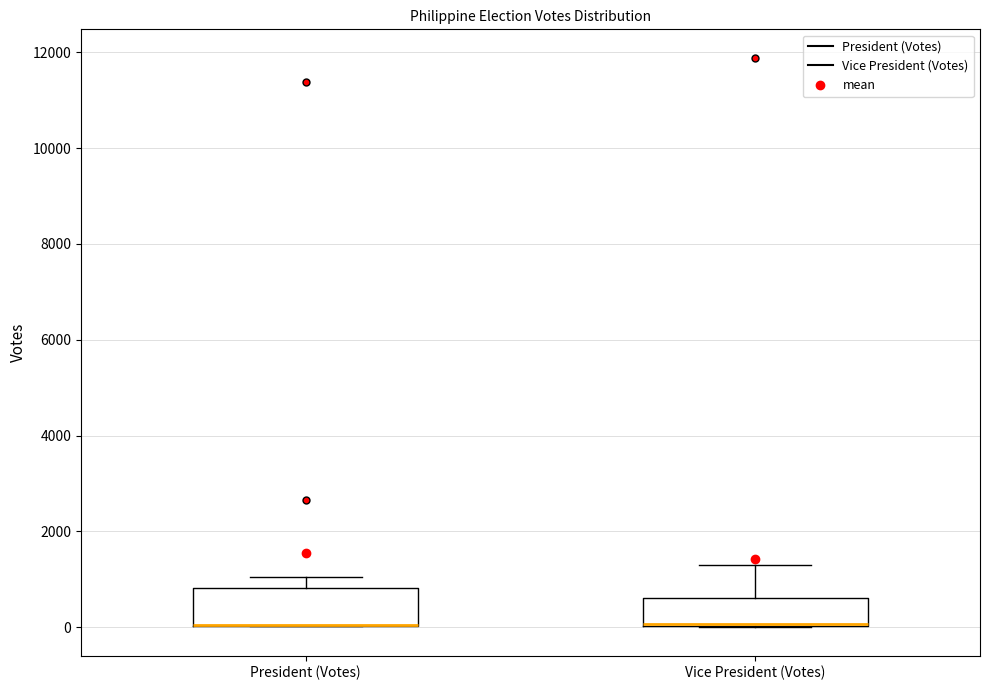

Reading left to right, read every box against the y-axis: the position of its median line, the range the box covers, and the ends of its whiskers. The values are not printed on the chart, so give them approximately, as read against the axis.

President (Votes): median 0 (drawn on the box's lower edge), box 0 to 800, whiskers 0 to 1000
Vice President (Votes): median 0 (drawn on the box's lower edge), box 0 to 600, whiskers 0 to 1400